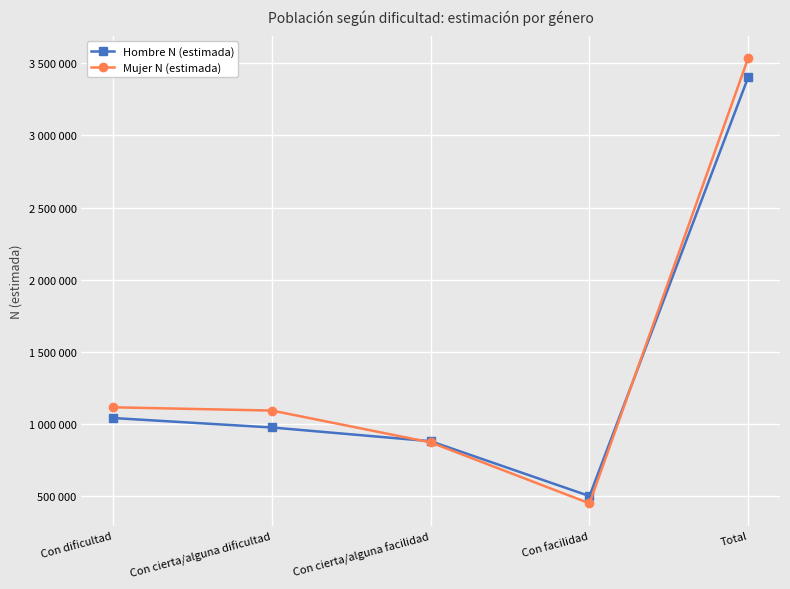

What is the maximum value for Mujer N (estimada)?

3536686